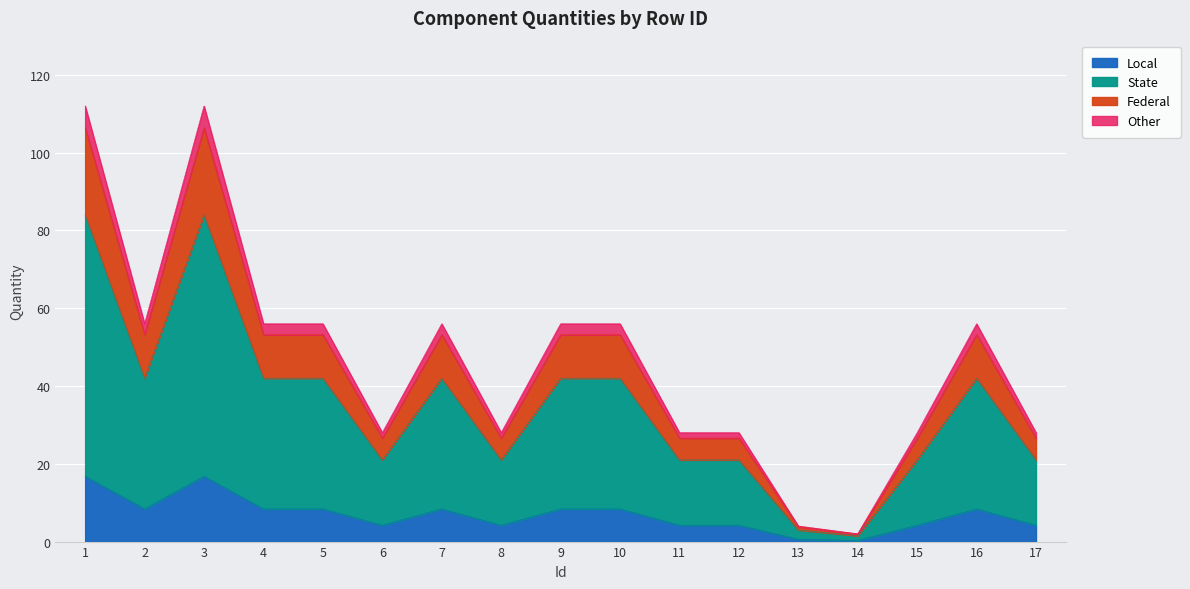

Count the number of categories in the chart.

17